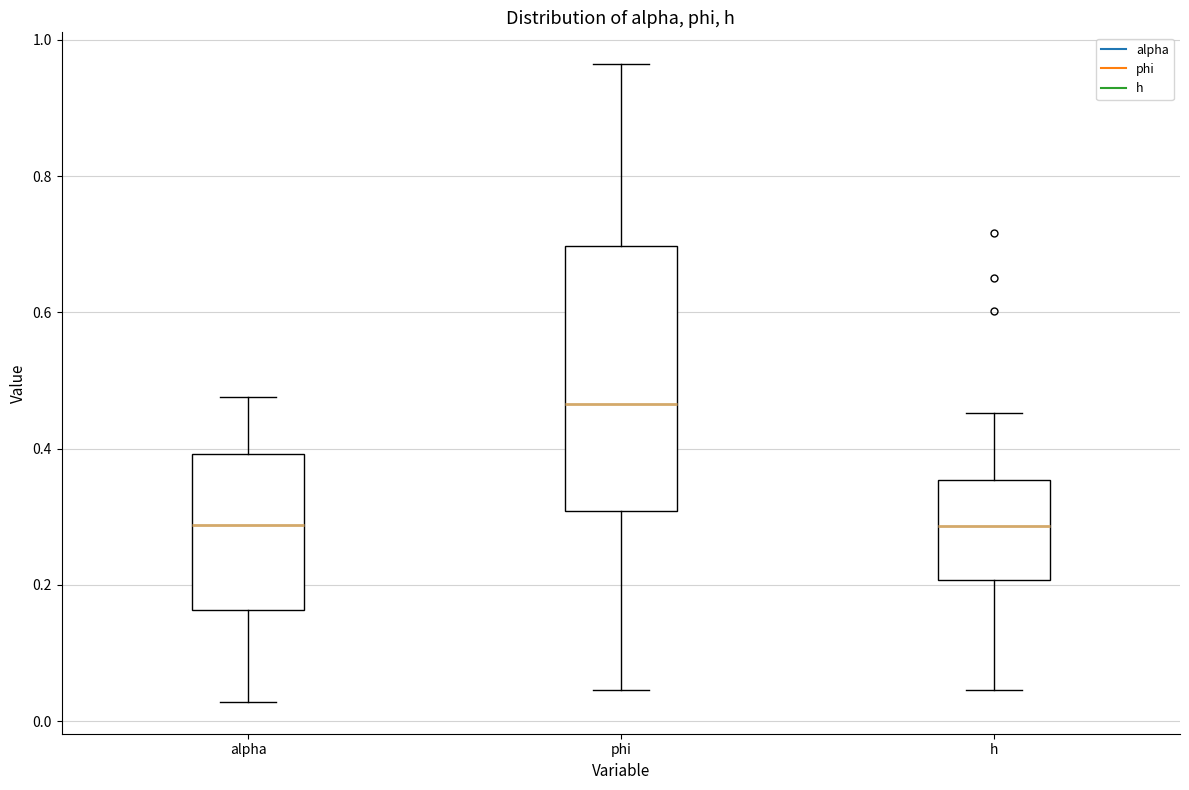

Reading left to right, transcribe this box plot: for each box, give where its median line is, the range the box spans, and where its two whiskers end, as read against the y-axis. The values are not printed on the chart, so give them approximately, as read against the axis.

alpha: median 0.28, box 0.16 to 0.40, whiskers 0.02 to 0.48
phi: median 0.46, box 0.30 to 0.70, whiskers 0.04 to 0.96
h: median 0.28, box 0.20 to 0.36, whiskers 0.04 to 0.46